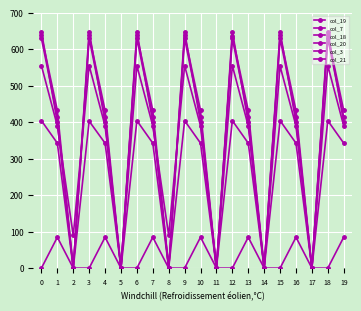

Does the chart display data point markers on the line(s)?

Yes